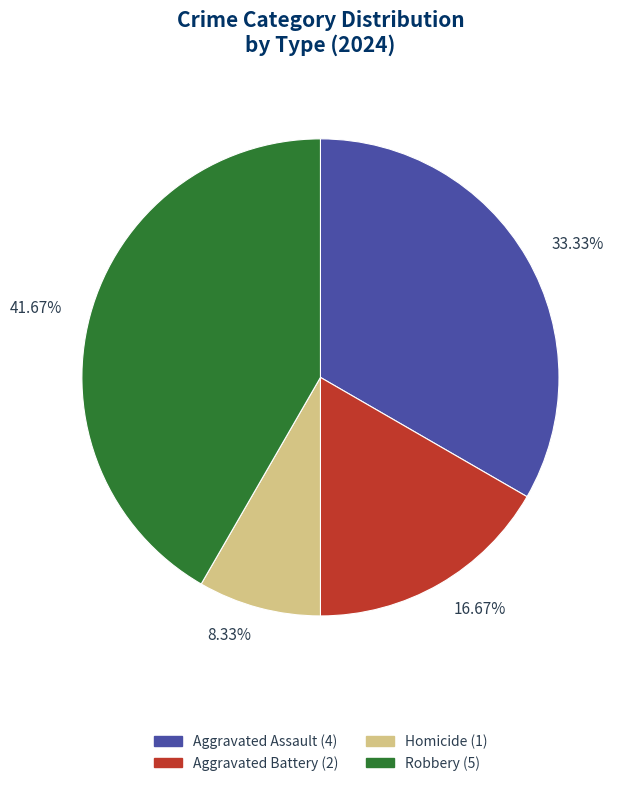

To the nearest percent, what portion does Robbery represent?

42%